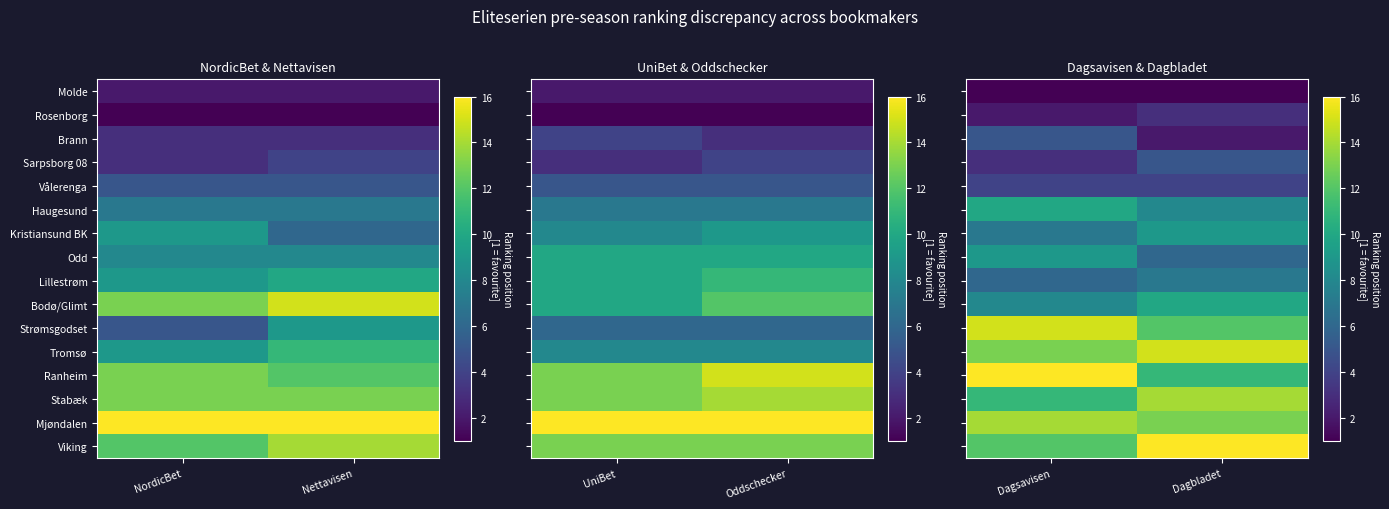

At how many categories does at least one series exceed 12?

2